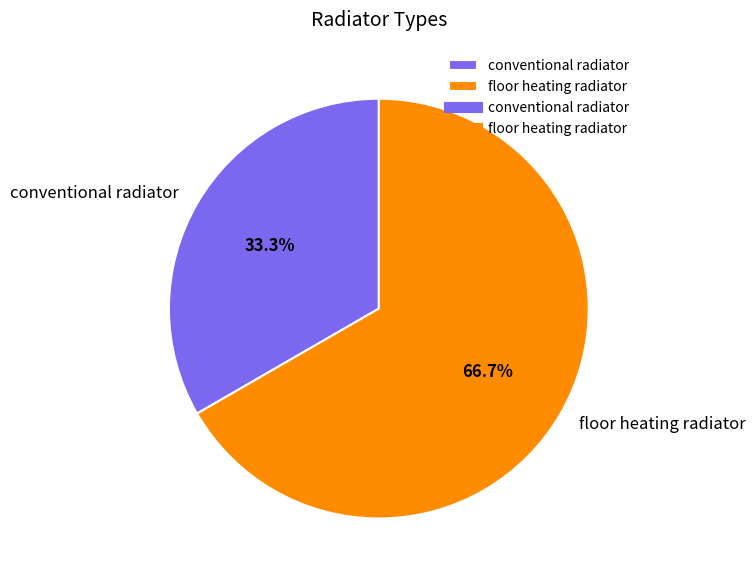

What percentage is the floor heating radiator slice, to the nearest percent?

67%